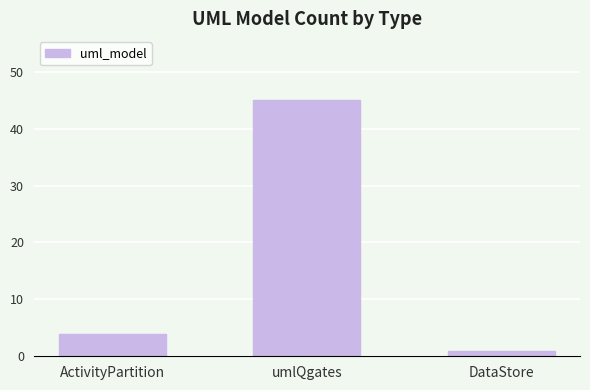

How many bars are there in total?

3